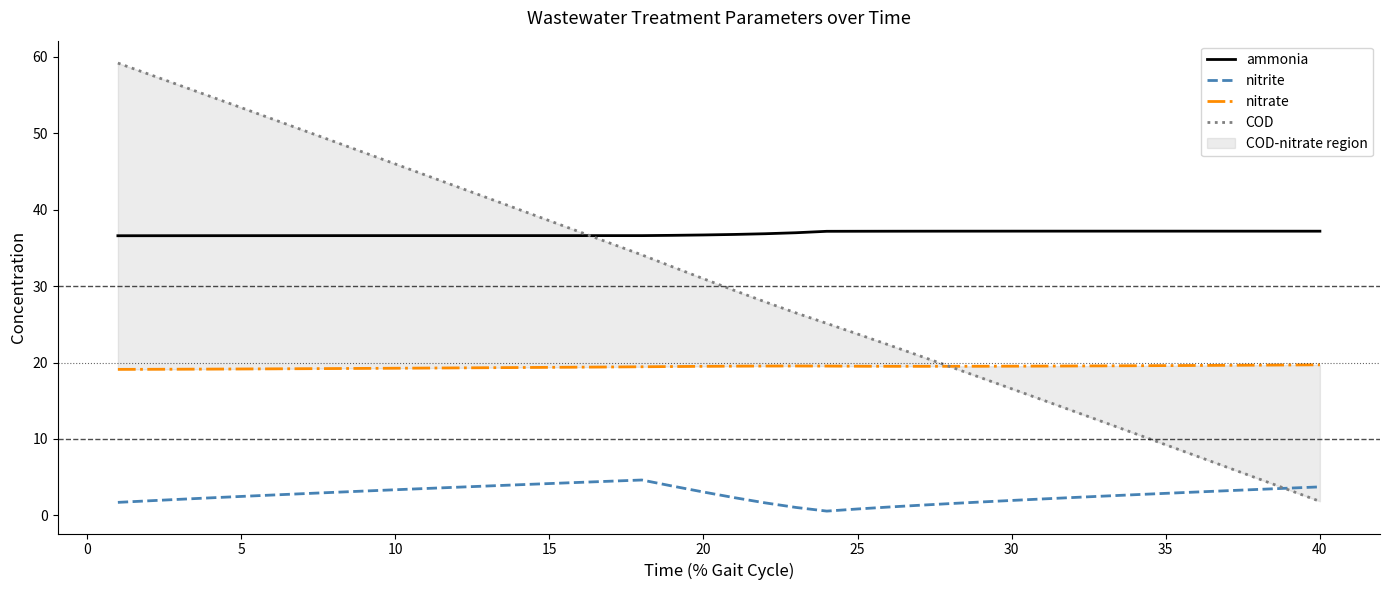

What is the highest value of the nitrite series?

4.6